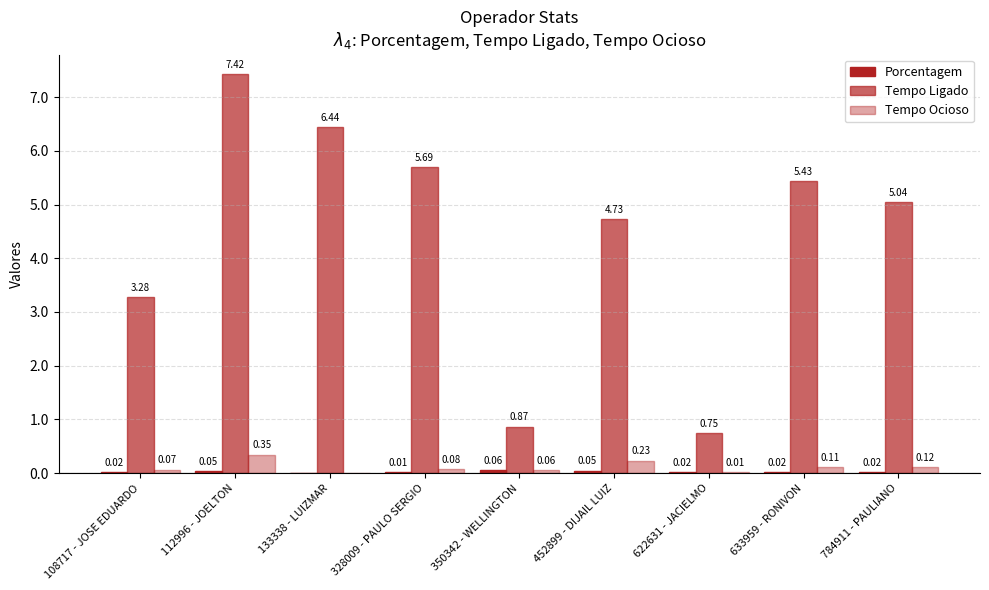

What is the label of the 3rd bar from the right?

622631 - JACIELMO